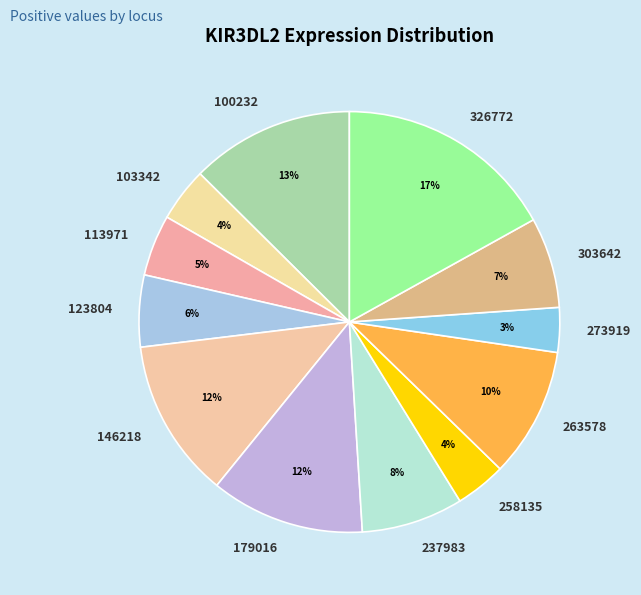

Is it true that 237983 is 1% of the pie?

False